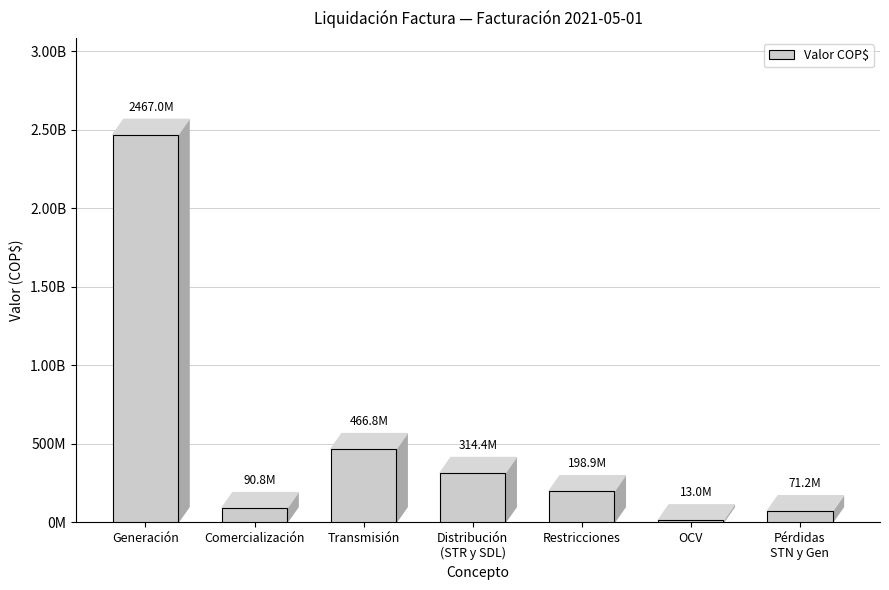

What is the difference between the maximum and second lowest values?

2395841004.2